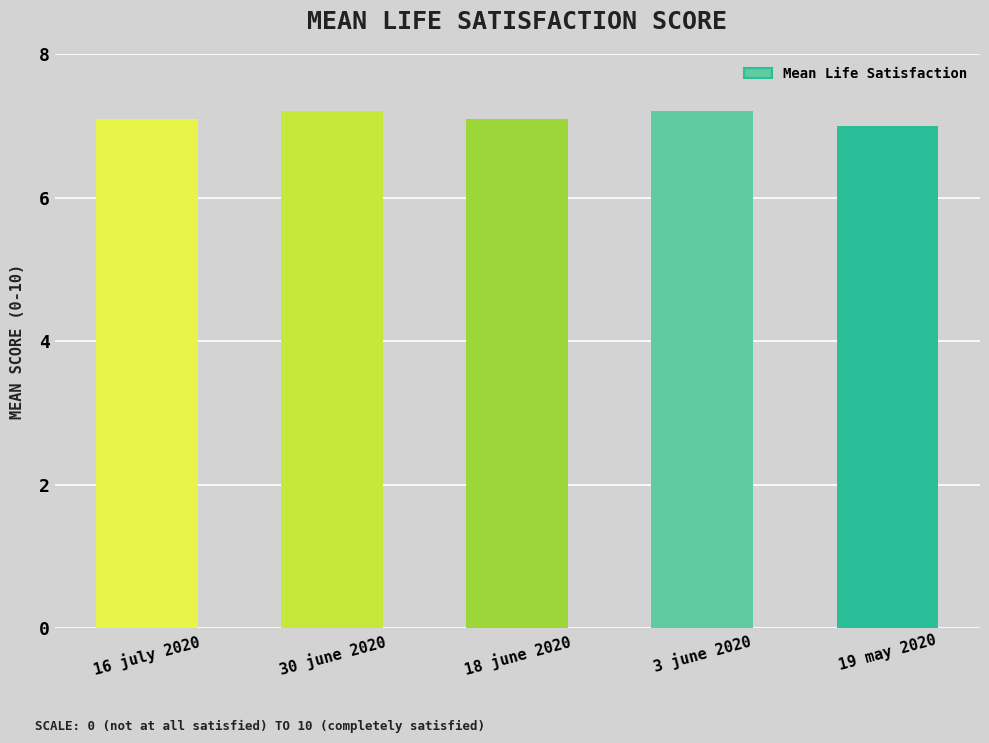

What is the difference between the second highest and minimum values?

0.2